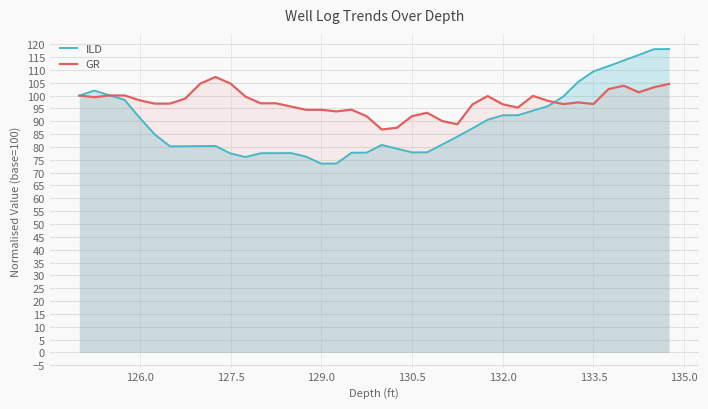

True or false: ILD and GR cross at least once.

True